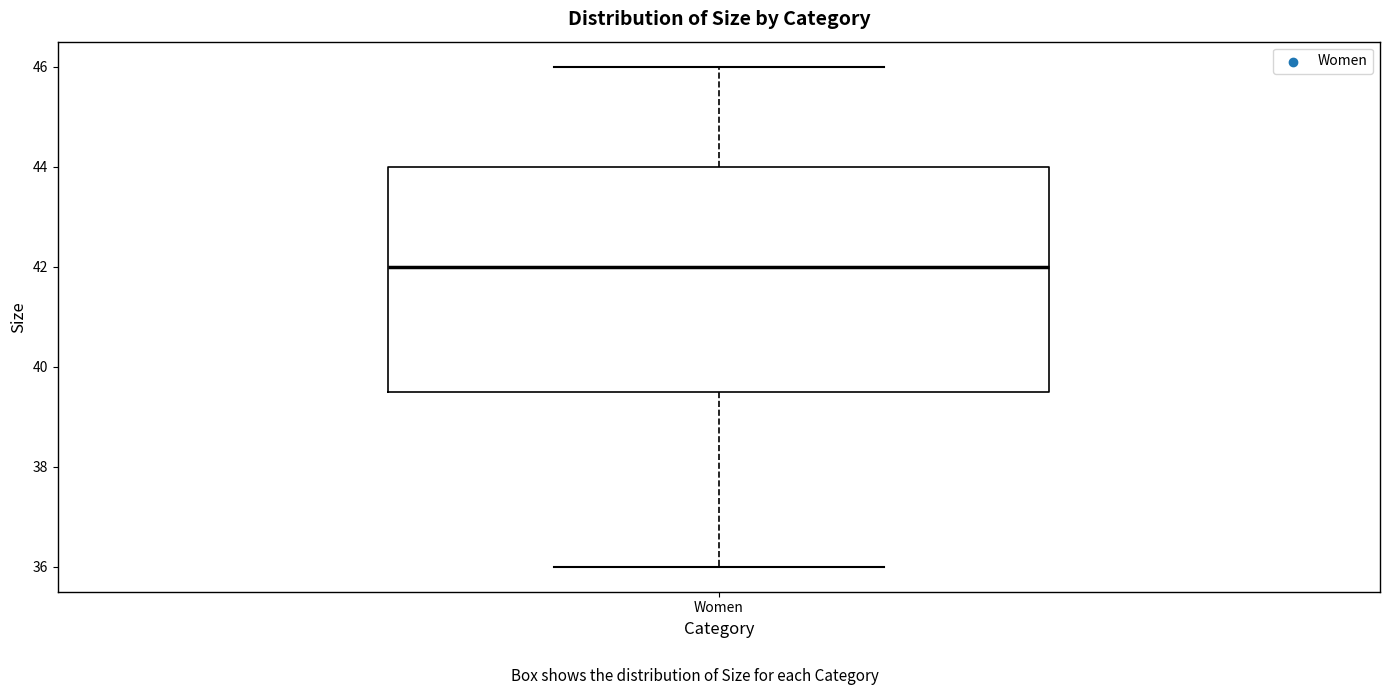

Transcribe this box plot: give where the median line is, the range the box spans, and where the two whiskers end, as read against the y-axis. The values are not printed on the chart, so give them approximately, as read against the axis.

median 42.0, box 39.6 to 44.0, whiskers 36.0 to 46.0